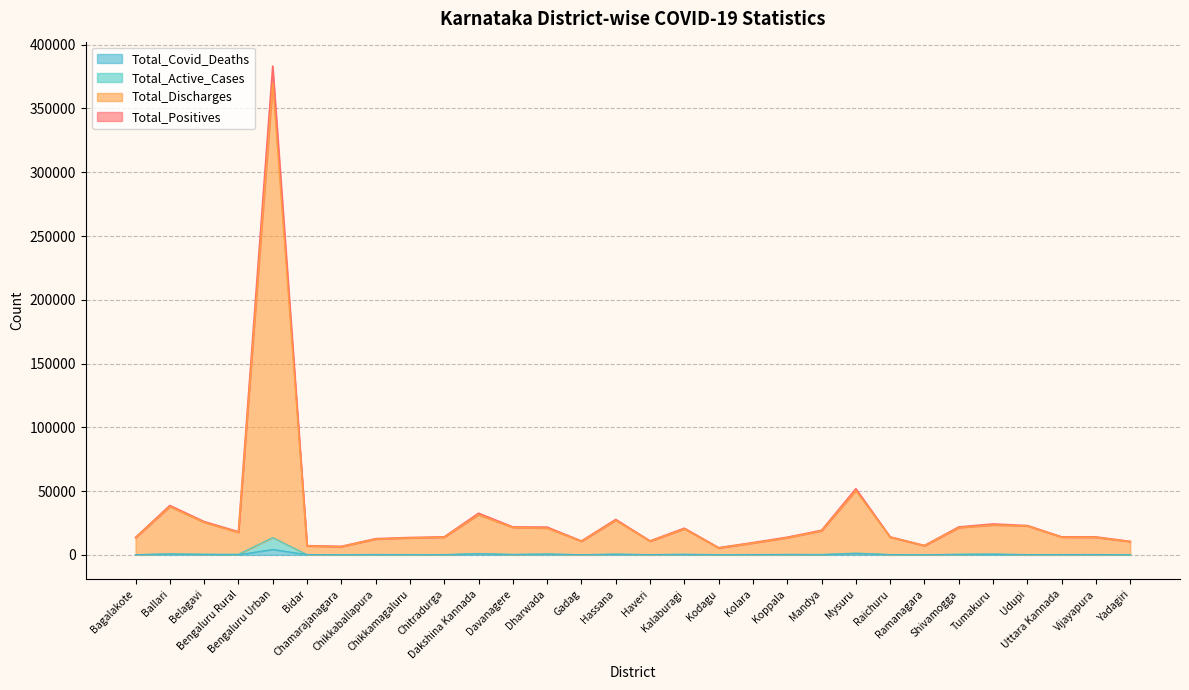

Reading left to right, what are all the values shown in this chart?

Total_Positives: Bagalakote=13645	Ballari=38688	Belagavi=26092	Bengaluru Rural=18113	Bengaluru Urban=383231	Bidar=7200	Chamarajanagara=6670	Chikkaballapura=12711	Chikkamagaluru=13596	Chitradurga=14124	Dakshina Kannada=32613	Davanagere=21905	Dharwada=21731	Gadag=10866	Hassana=27762	Haveri=10938	Kalaburagi=20897	Kodagu=5631	Kolara=9591	Koppala=13824	Mandya=19259	Mysuru=51847	Raichuru=14107	Ramanagara=7348	Shivamogga=21883	Tumakuru=24213	Udupi=22961	Uttara Kannada=14128	Vijayapura=14074	Yadagiri=10557
Total_Discharges: Bagalakote=13461	Ballari=37854	Belagavi=25548	Bengaluru Rural=17618	Bengaluru Urban=369701	Bidar=6959	Chamarajanagara=6426	Chikkaballapura=12395	Chikkamagaluru=13328	Chitradurga=13867	Dakshina Kannada=31509	Davanagere=21508	Dharwada=21013	Gadag=10697	Hassana=27114	Haveri=10693	Kalaburagi=20370	Kodagu=5415	Kolara=9296	Koppala=13448	Mandya=18899	Mysuru=50426	Raichuru=13836	Ramanagara=7221	Shivamogga=21355	Tumakuru=23460	Udupi=22703	Uttara Kannada=13847	Vijayapura=13756	Yadagiri=10449
Total_Active_Cases: Bagalakote=184	Ballari=834	Belagavi=544	Bengaluru Rural=495	Bengaluru Urban=13529	Bidar=237	Chamarajanagara=233	Chikkaballapura=315	Chikkamagaluru=268	Chitradurga=257	Dakshina Kannada=1102	Davanagere=397	Dharwada=718	Gadag=169	Hassana=648	Haveri=245	Kalaburagi=527	Kodagu=216	Kolara=295	Koppala=376	Mandya=360	Mysuru=1421	Raichuru=271	Ramanagara=127	Shivamogga=528	Tumakuru=753	Udupi=258	Uttara Kannada=281	Vijayapura=318	Yadagiri=108
Total_Covid_Deaths: Bagalakote=136	Ballari=593	Belagavi=342	Bengaluru Rural=149	Bengaluru Urban=4273	Bidar=170	Chamarajanagara=119	Chikkaballapura=116	Chikkamagaluru=139	Chitradurga=68	Dakshina Kannada=734	Davanagere=264	Dharwada=606	Gadag=141	Hassana=390	Haveri=190	Kalaburagi=321	Kodagu=70	Kolara=174	Koppala=279	Mandya=147	Mysuru=1006	Raichuru=158	Ramanagara=76	Shivamogga=348	Tumakuru=376	Udupi=188	Uttara Kannada=175	Vijayapura=204	Yadagiri=61